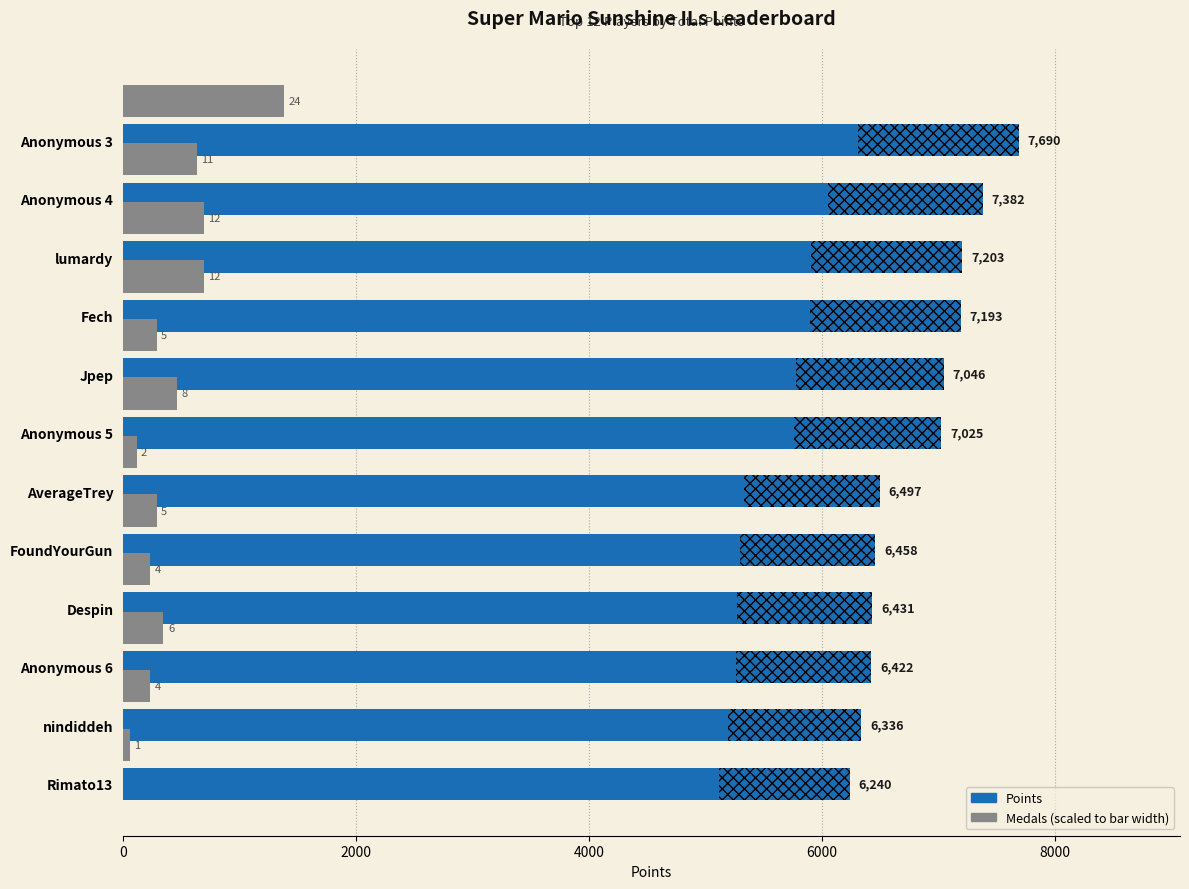

The Points series shows 10325.8 at AverageTrey. True or false?

False